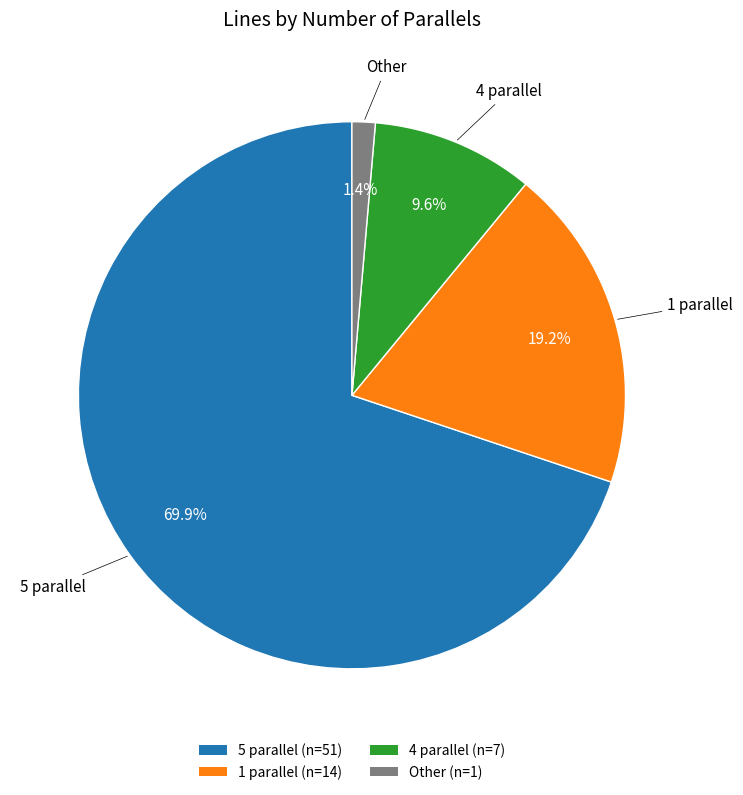

What percentage do 4 parallel and Other together represent?

11.0%